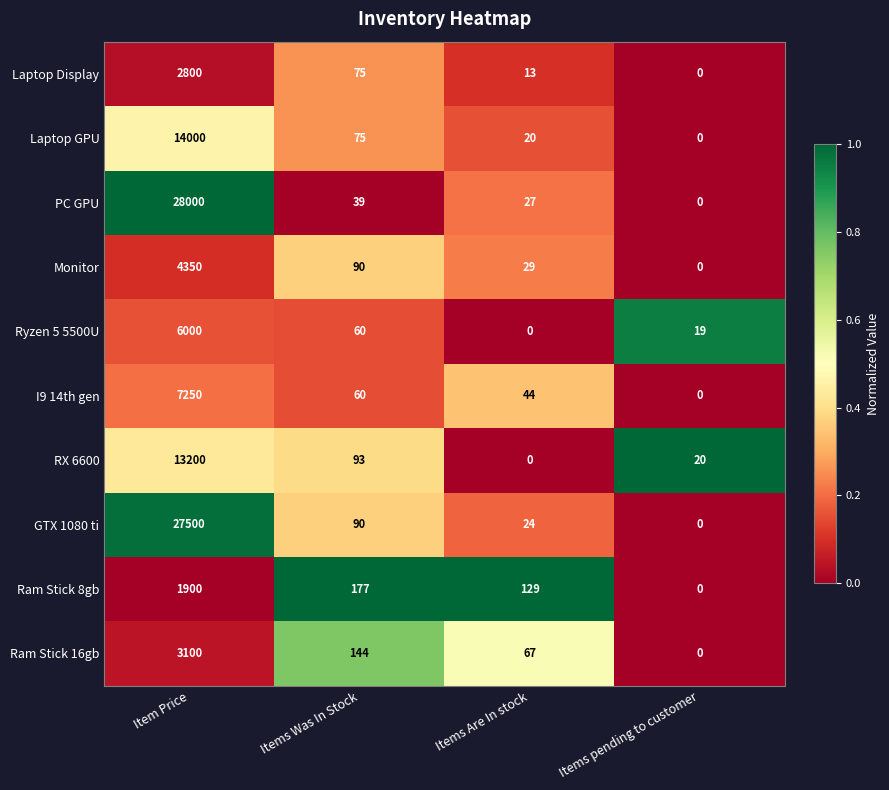

Rank the categories by Ryzen 5 5500U value from lowest to highest.

Items Are In stock, Items pending to customer, Items Was In Stock, Item Price